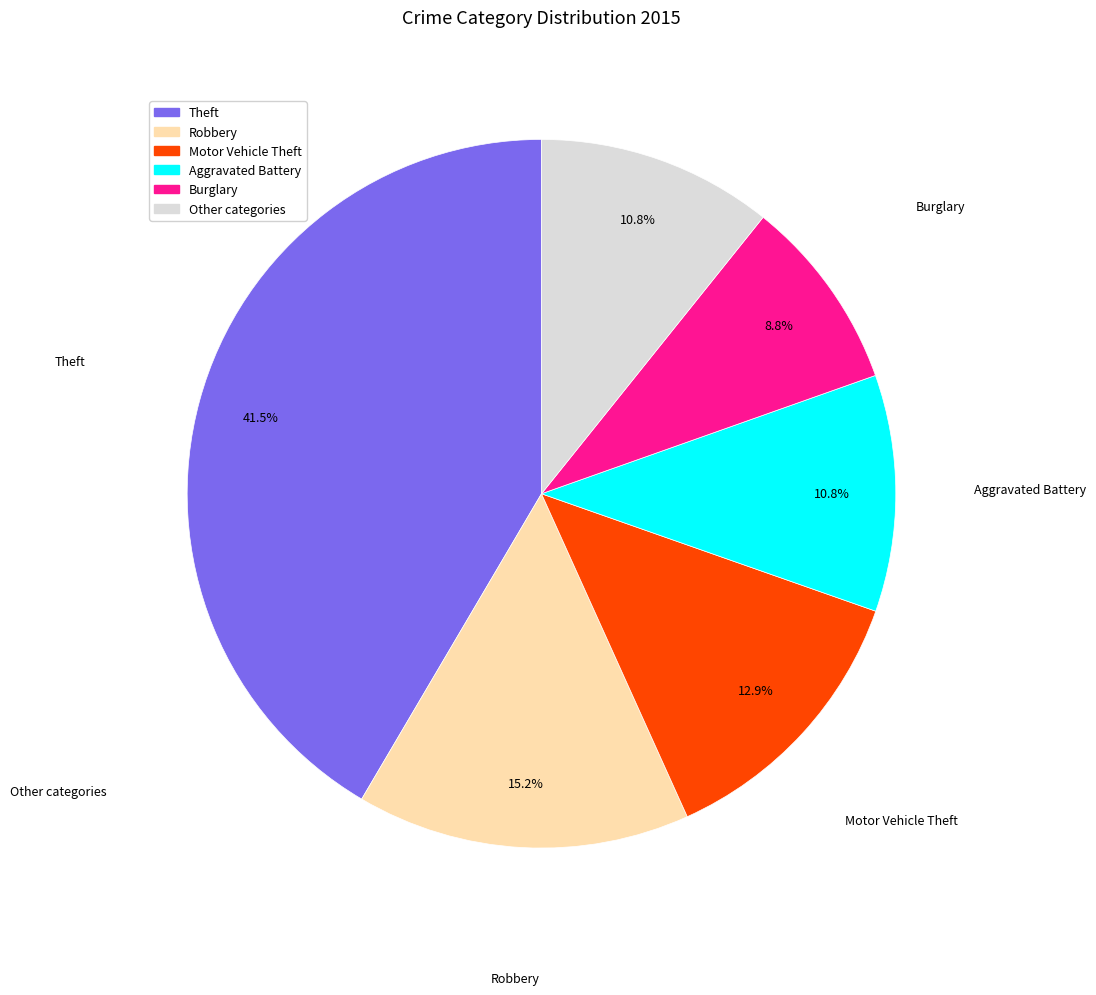

Which slice is the largest?

Theft